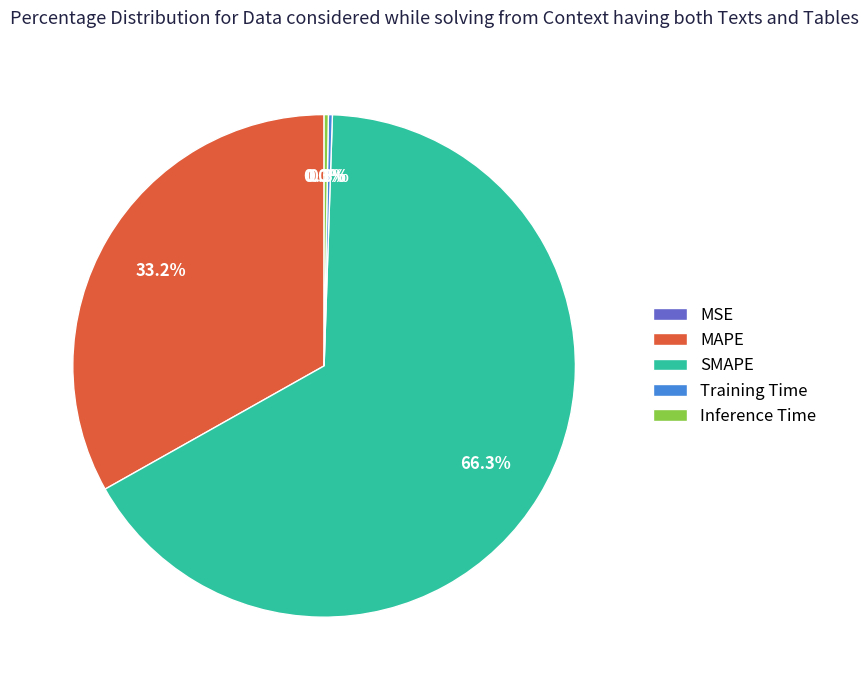

True or false: MAPE accounts for 20% of the total.

False